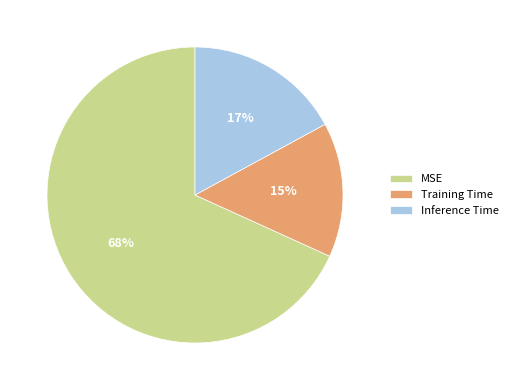

Which category has the smallest portion of the pie?

Training Time